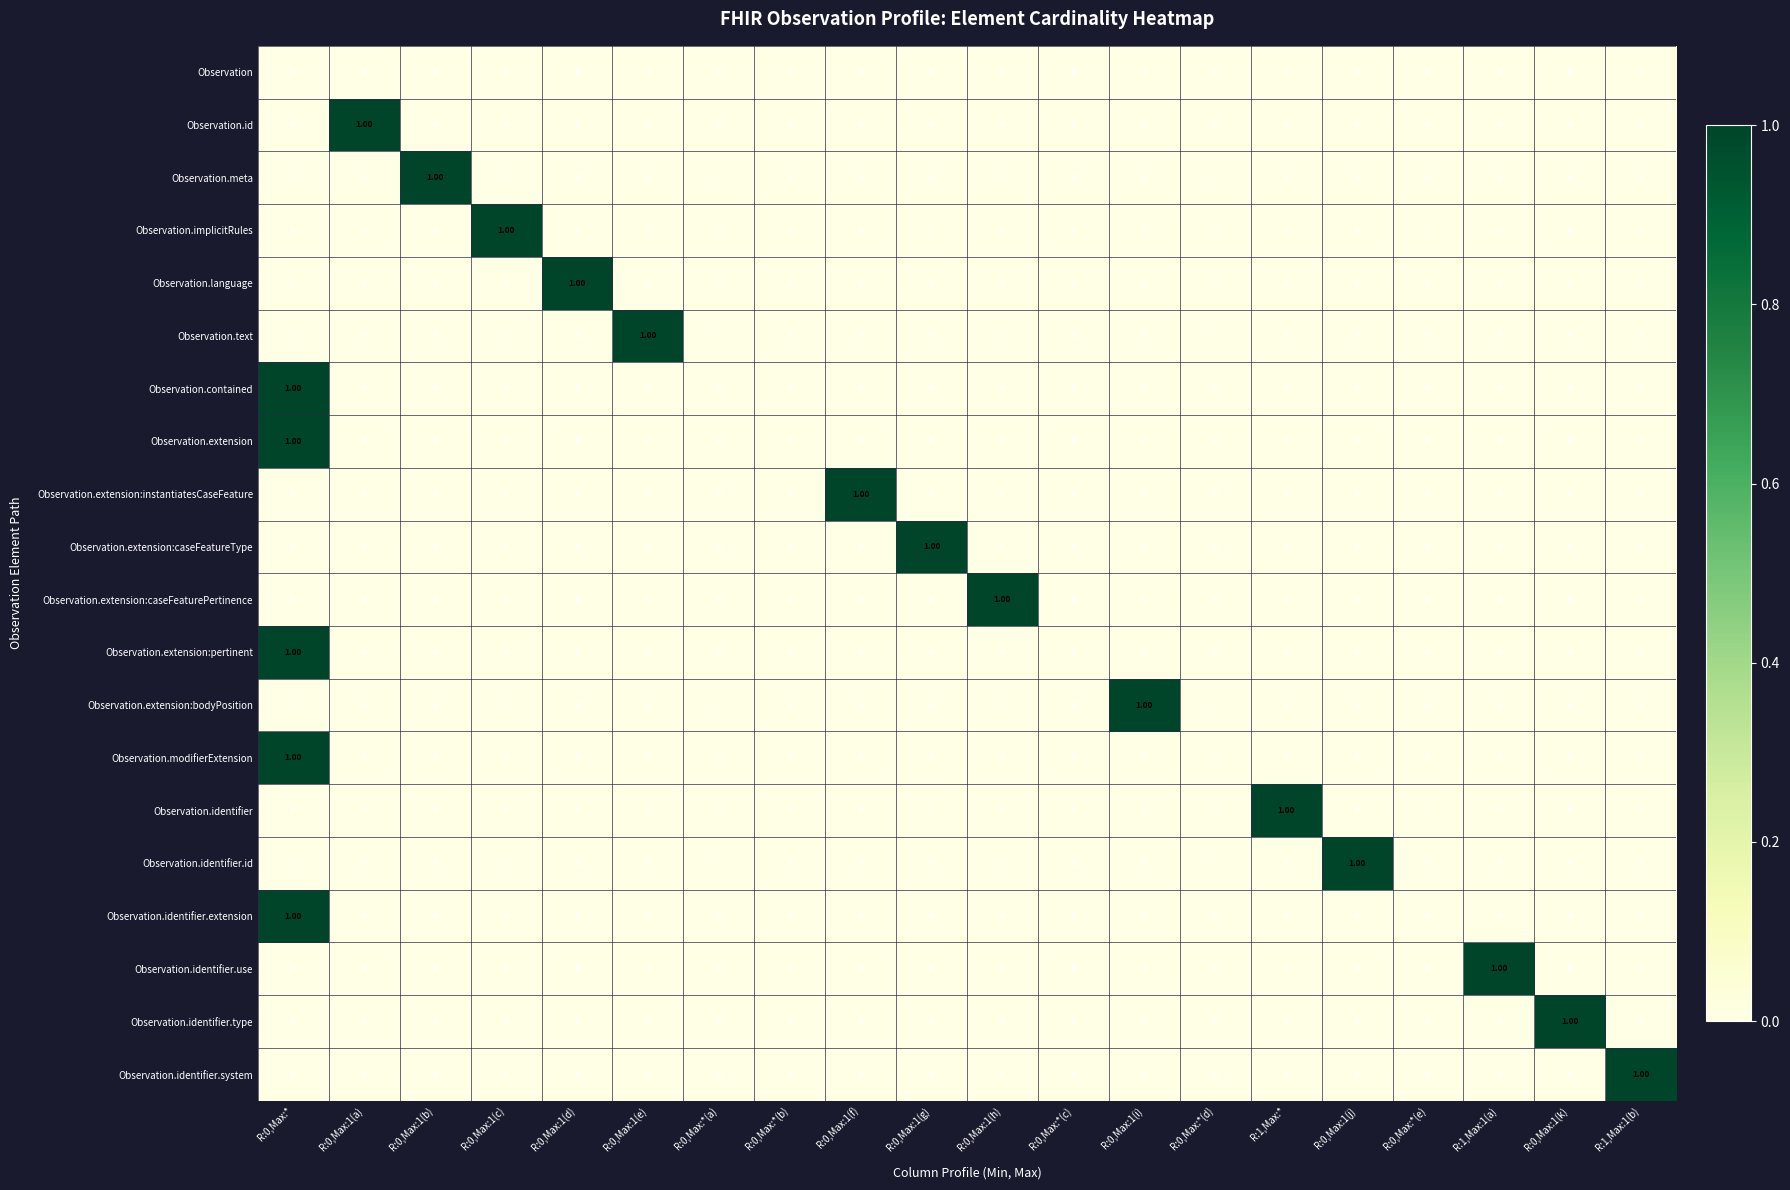

At which category is the sum across all series the highest?

R:0,Max:*